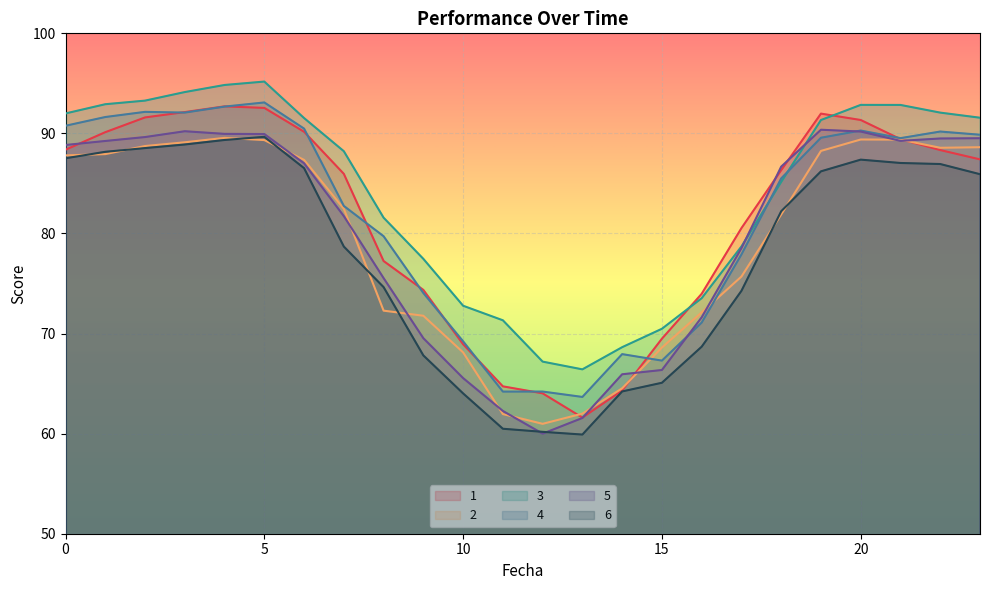

How many data points in 2 are less than 87?

12